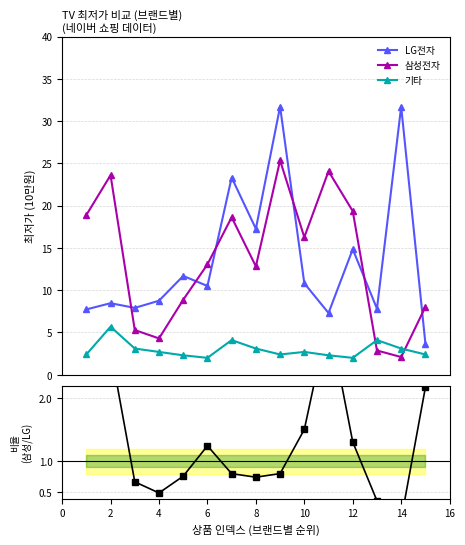

True or false: 삼성전자 has more than 0 interior local peaks.

True